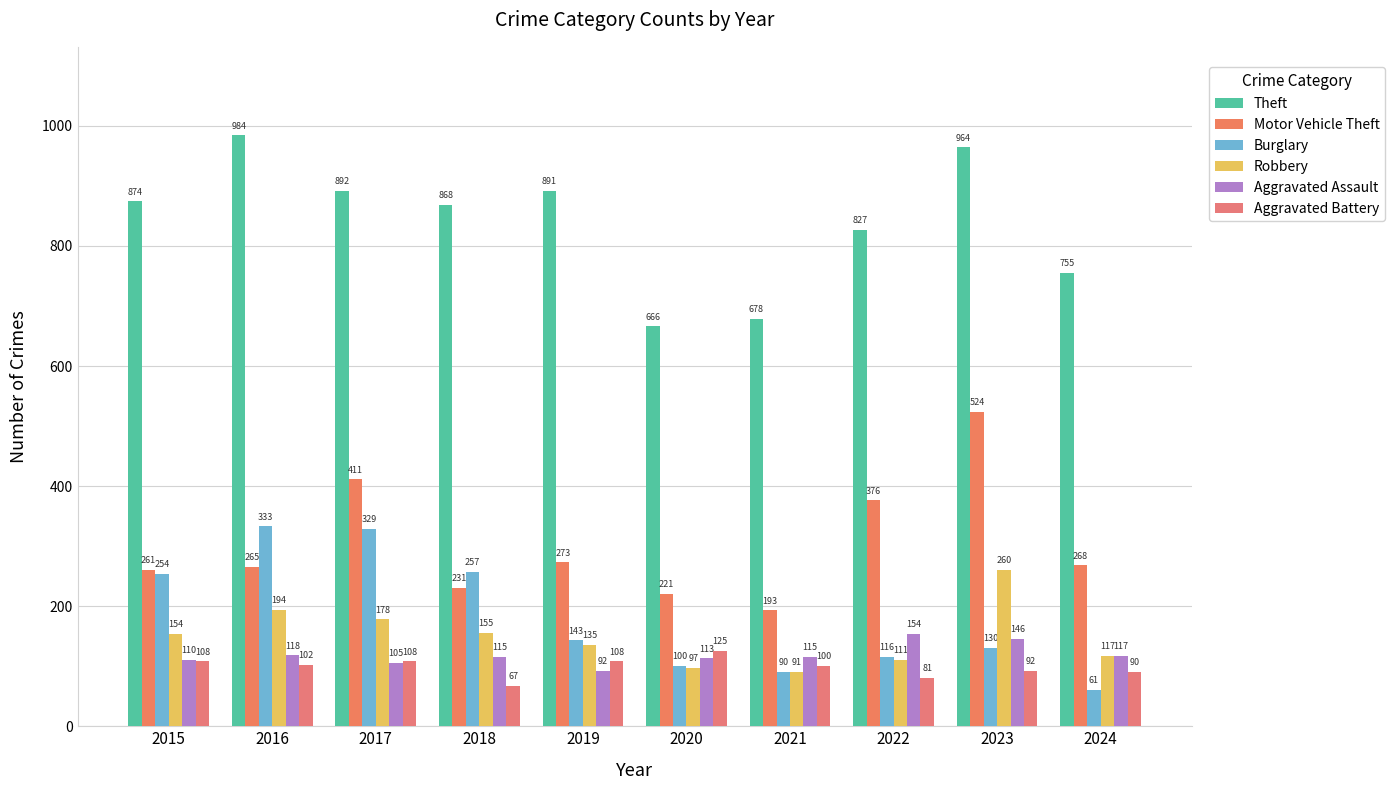

List the series in order of their peak value, lowest first.

Aggravated Battery, Aggravated Assault, Robbery, Burglary, Motor Vehicle Theft, Theft